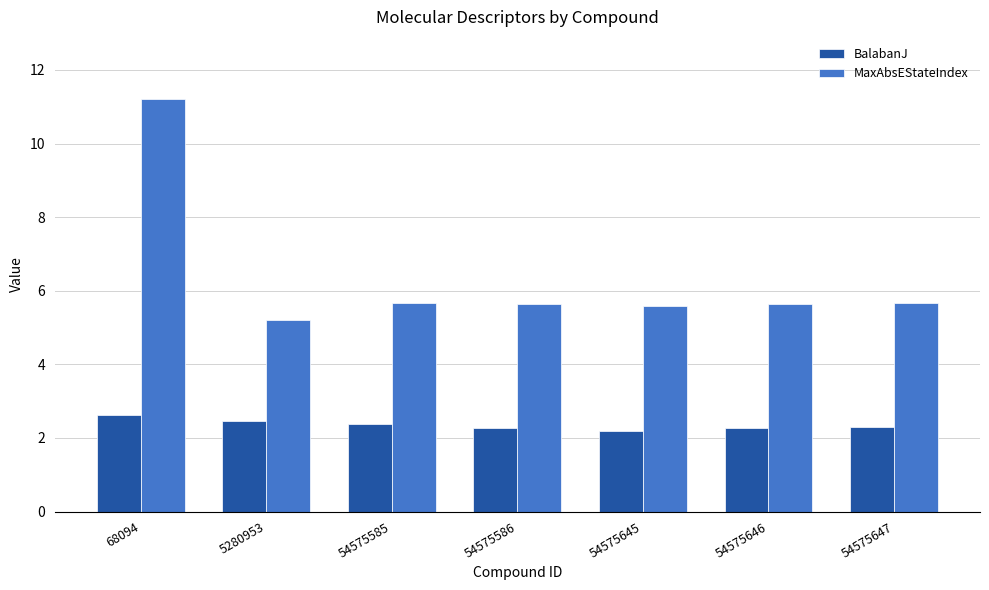

What are all the series names shown in the legend?

BalabanJ, MaxAbsEStateIndex